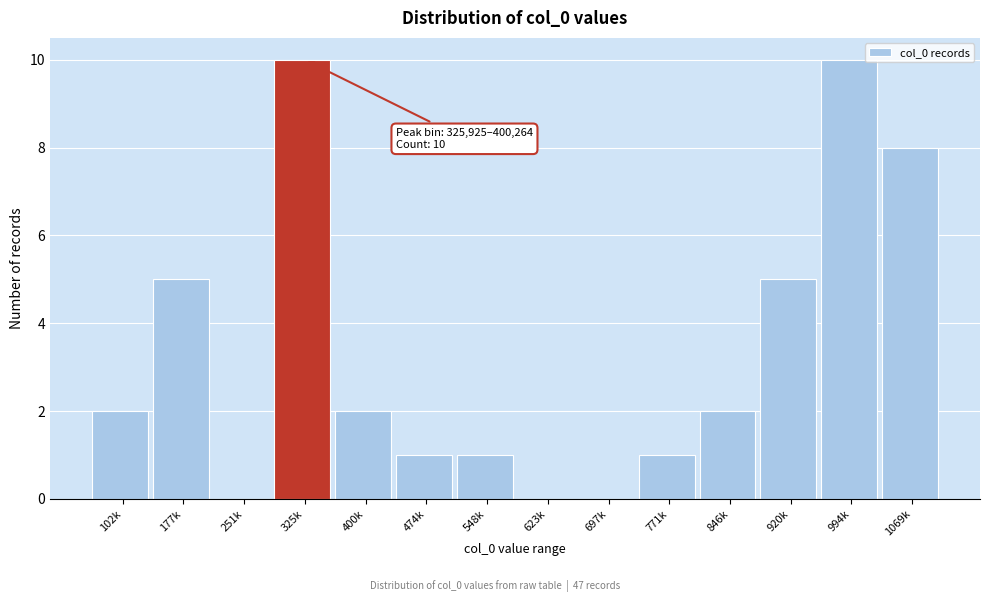

Reading left to right, what are all the values shown in this chart?

102k=2	177k=5	251k=0	325k=10	400k=2	474k=1	548k=1	623k=0	697k=0	771k=1	846k=2	920k=5	994k=10	1069k=8